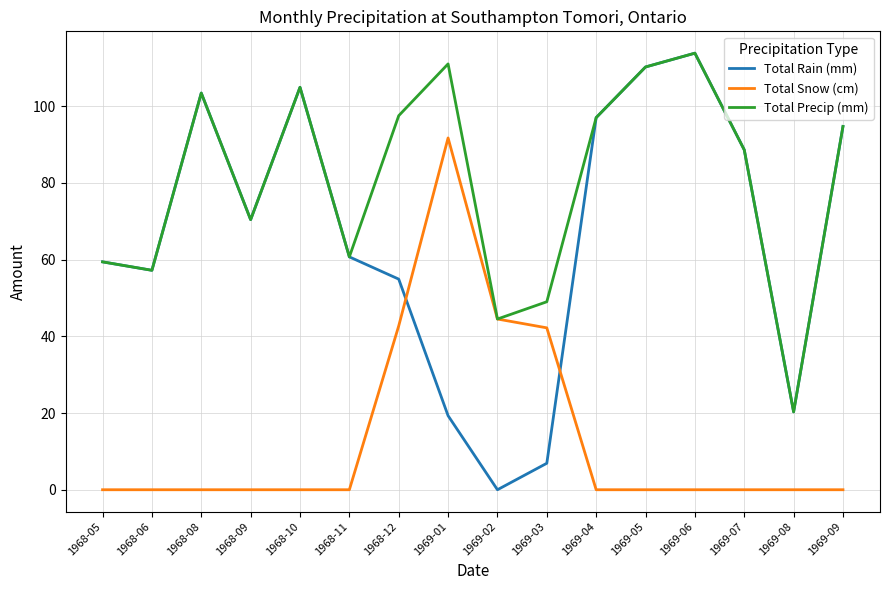

Between which two adjacent categories do Total Snow (cm) and Total Rain (mm) first intersect?

1968-12 and 1969-01